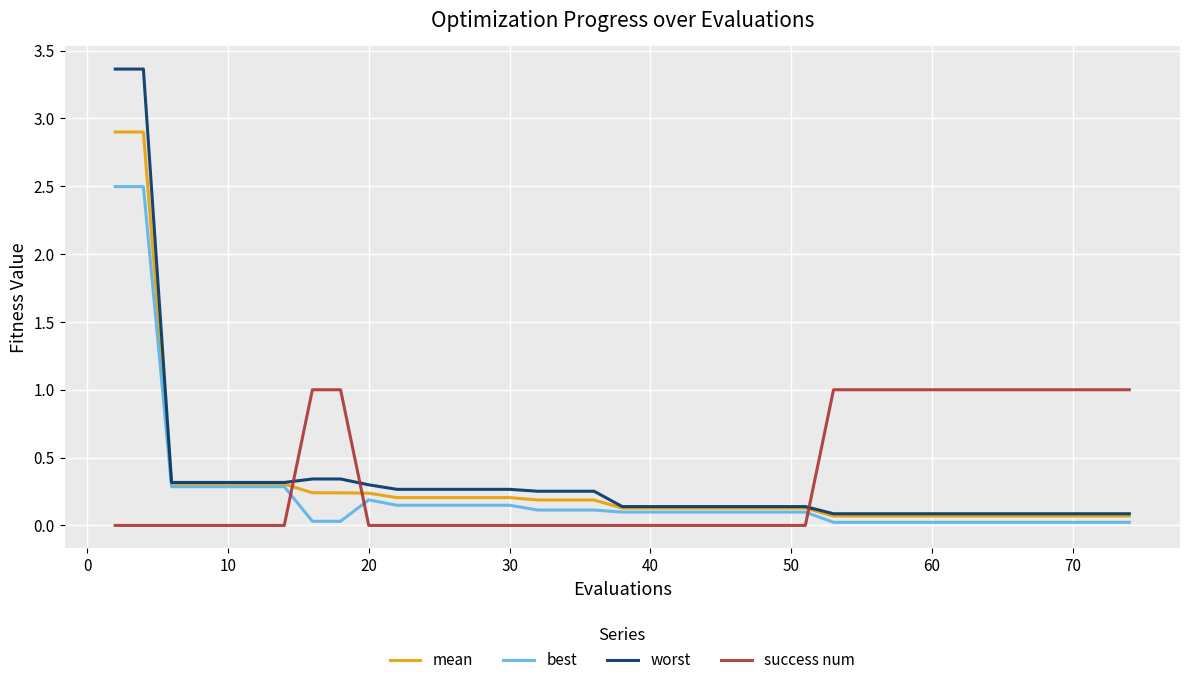

Which series has the widest spread of values?

worst